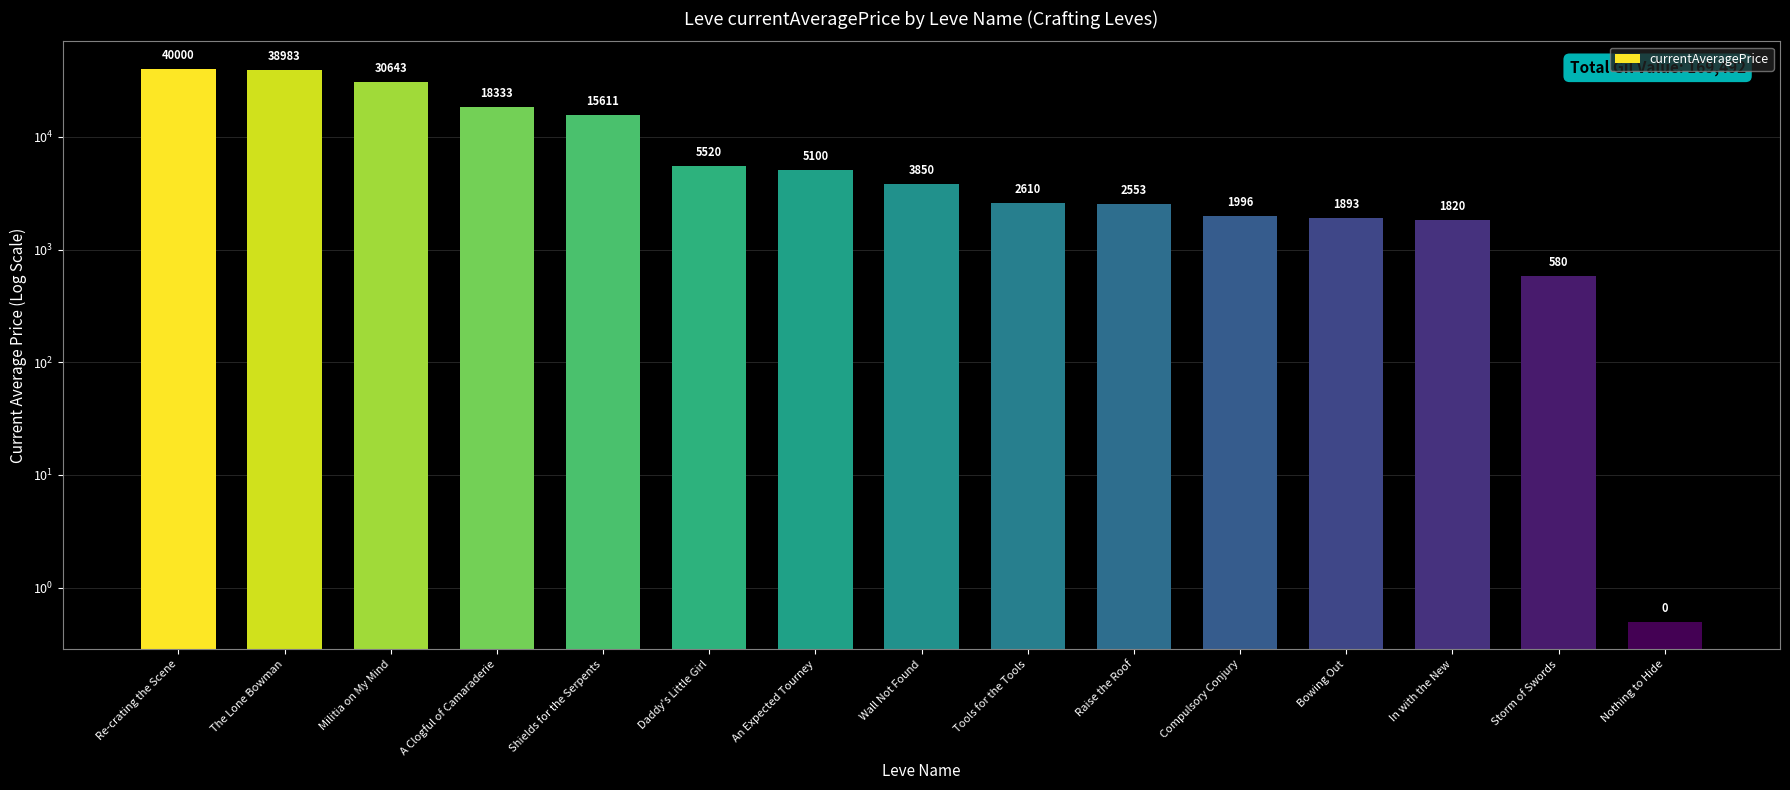

What is the change in value from An Expected Tourney to Bowing Out?

-3207.0